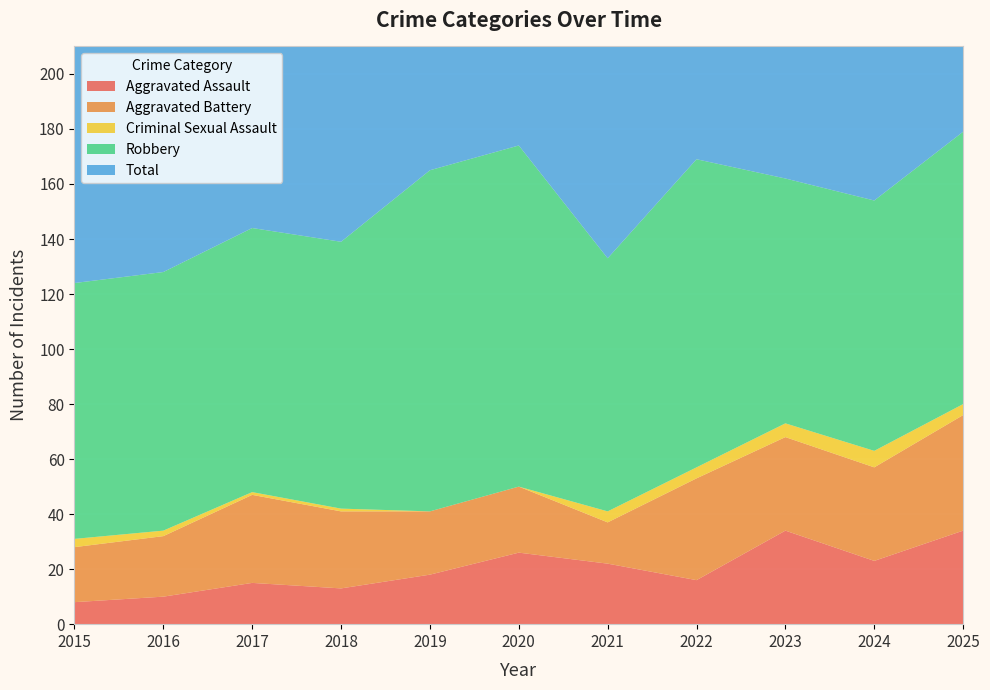

Reading right to left, list all the values displayed in this chart.

Aggravated Assault: 2025=34	2024=23	2023=34	2022=16	2021=22	2020=26	2019=18	2018=13	2017=15	2016=10	2015=8
Aggravated Battery: 2025=42	2024=34	2023=34	2022=37	2021=15	2020=24	2019=23	2018=28	2017=32	2016=22	2015=20
Criminal Sexual Assault: 2025=4	2024=6	2023=5	2022=4	2021=4	2020=0	2019=0	2018=1	2017=1	2016=2	2015=3
Robbery: 2025=99	2024=91	2023=89	2022=112	2021=92	2020=124	2019=124	2018=97	2017=96	2016=94	2015=93
Total: 2025=180	2024=156	2023=163	2022=169	2021=133	2020=174	2019=165	2018=139	2017=144	2016=128	2015=124